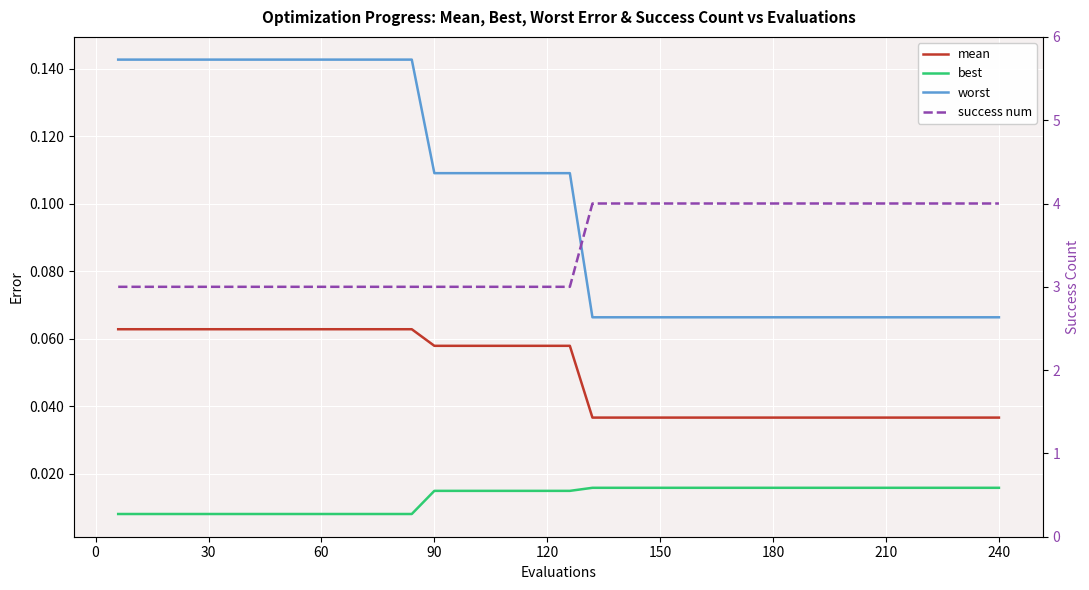

What are all the series names shown in the legend?

worst, mean, best, success num